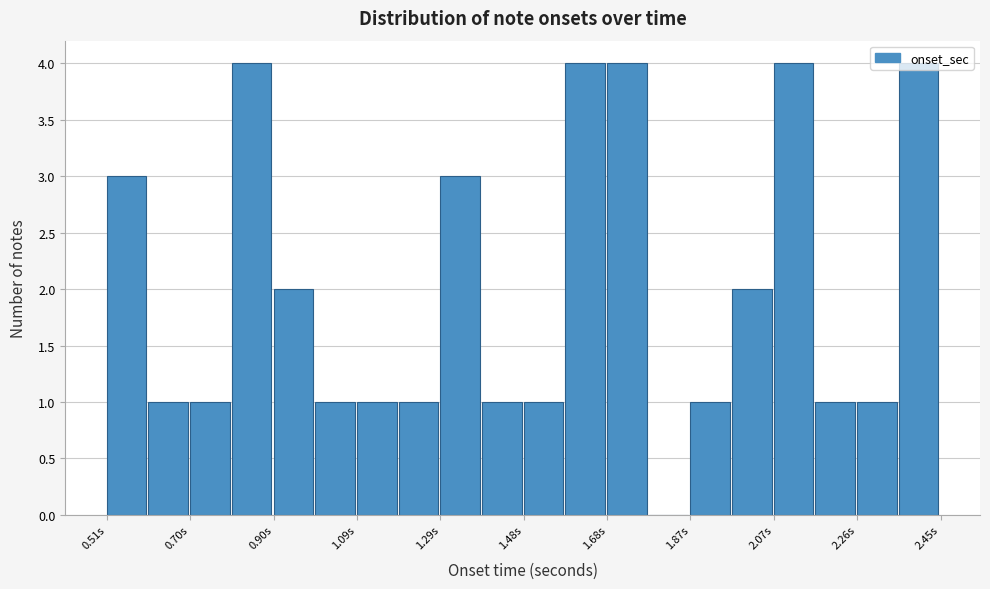

Reading left to right, list every bar in this chart as the range it spans on the x-axis followed by its height. Neither the bar edges nor the heights are printed on the chart, so give them approximately, as read against the axes.

0.50 to 0.60: 3
0.60 to 0.70: 1
0.70 to 0.80: 1
0.80 to 0.90: 4
0.90 to 1.00: 2
1.00 to 1.10: 1
1.10 to 1.20: 1
1.20 to 1.28: 1
1.28 to 1.38: 3
1.38 to 1.48: 1
1.48 to 1.58: 1
1.58 to 1.68: 4
1.68 to 1.78: 4
1.78 to 1.88: 0
1.88 to 1.96: 1
1.96 to 2.06: 2
2.06 to 2.16: 4
2.16 to 2.26: 1
2.26 to 2.36: 1
2.36 to 2.46: 4